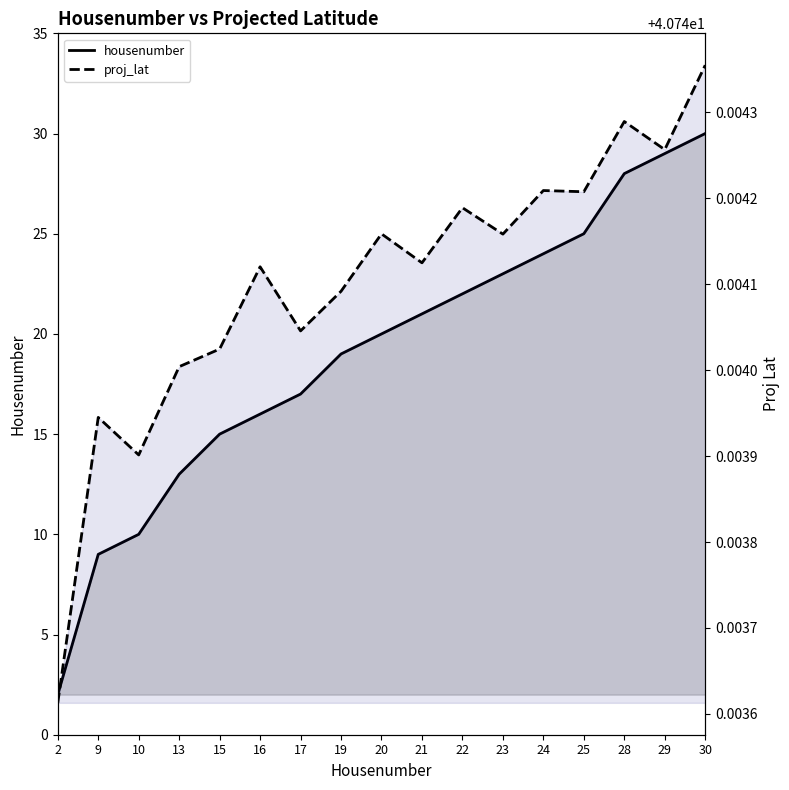

At how many categories does at least one series exceed 15?

17